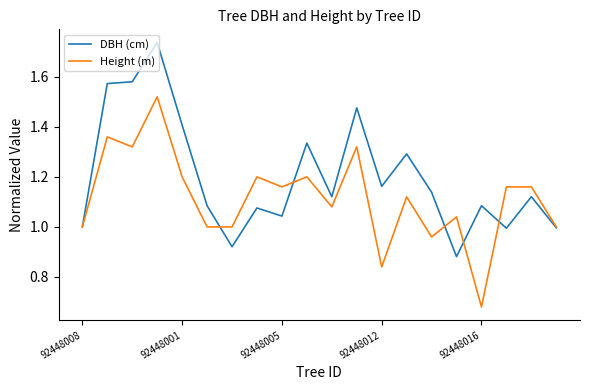

Which series has the largest total across all categories?

DBH (cm)